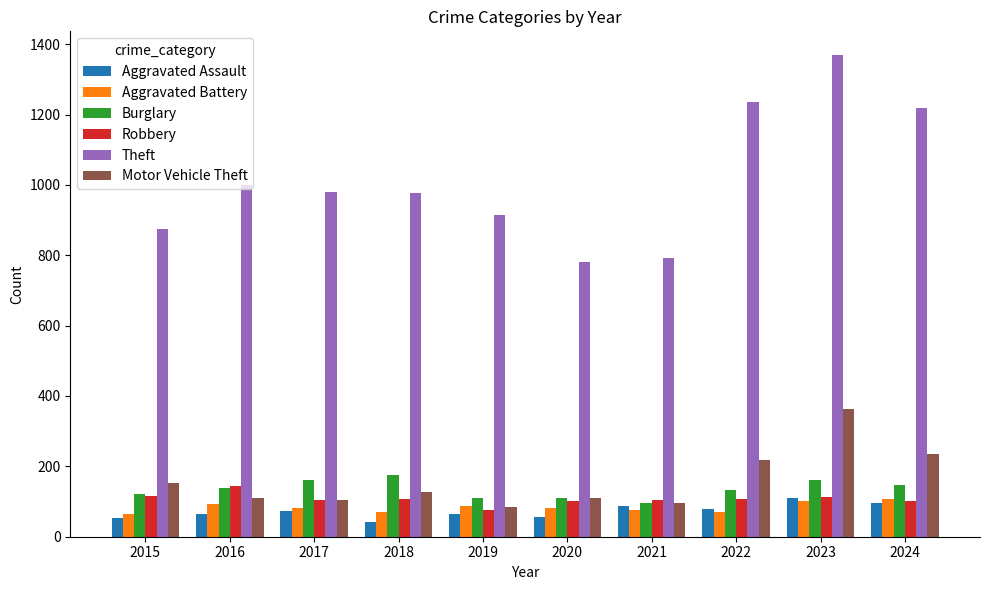

How many values in the Aggravated Assault series are below 72?

5